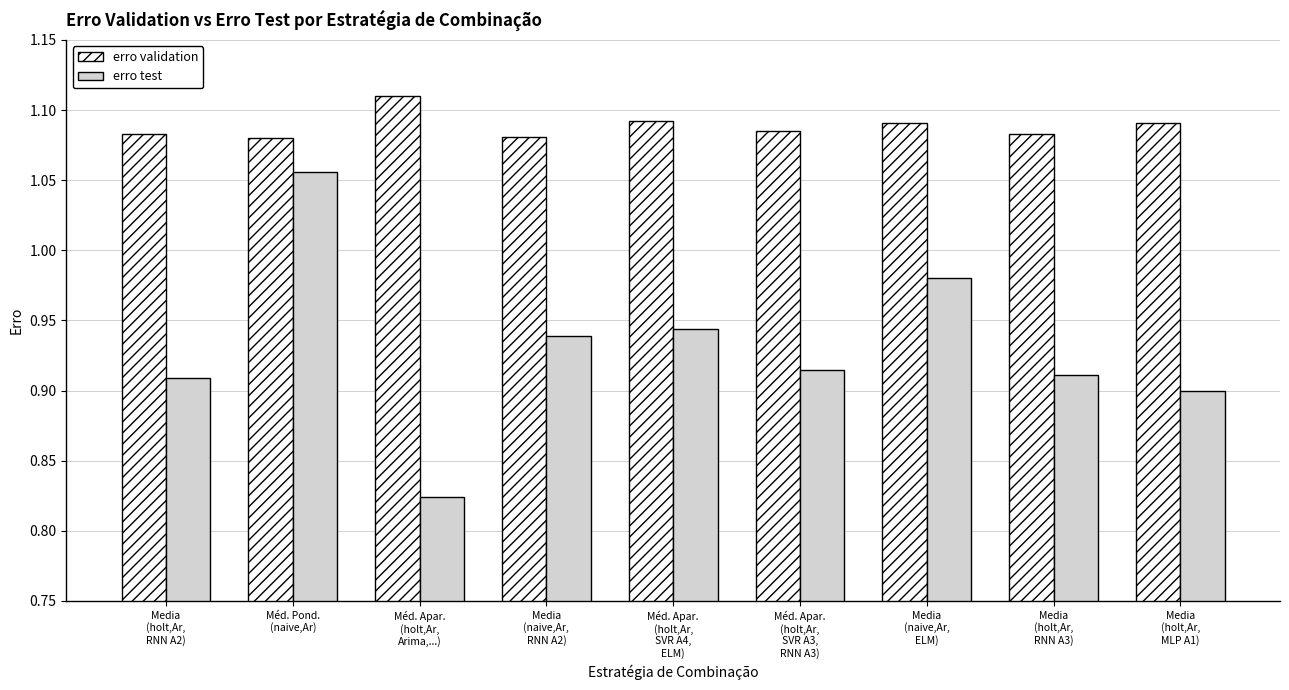

Which label corresponds to the smallest value in the chart?

Méd. Apar.
(holt,Ar,
Arima,...)